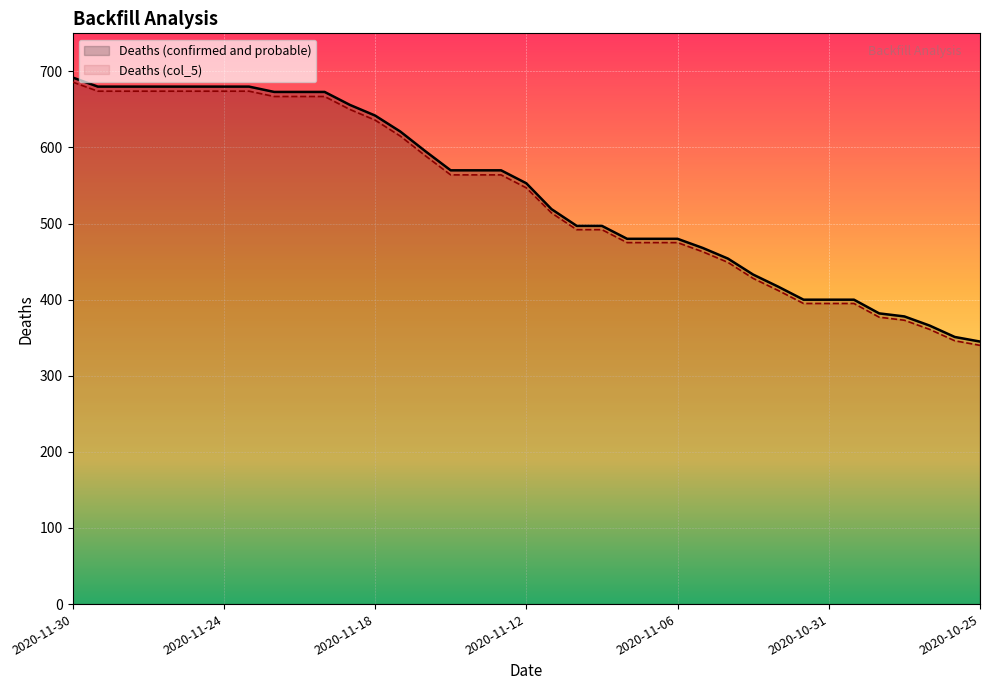

True or false: Deaths (col_5) and Deaths (confirmed and probable) intersect in this chart.

False